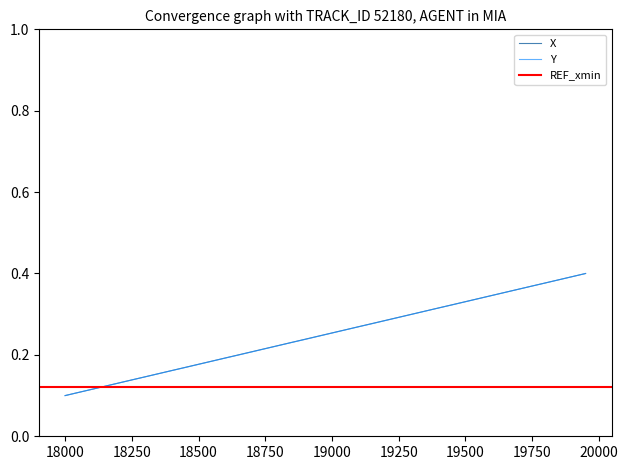

How many Y values are between 0 and 1?

40